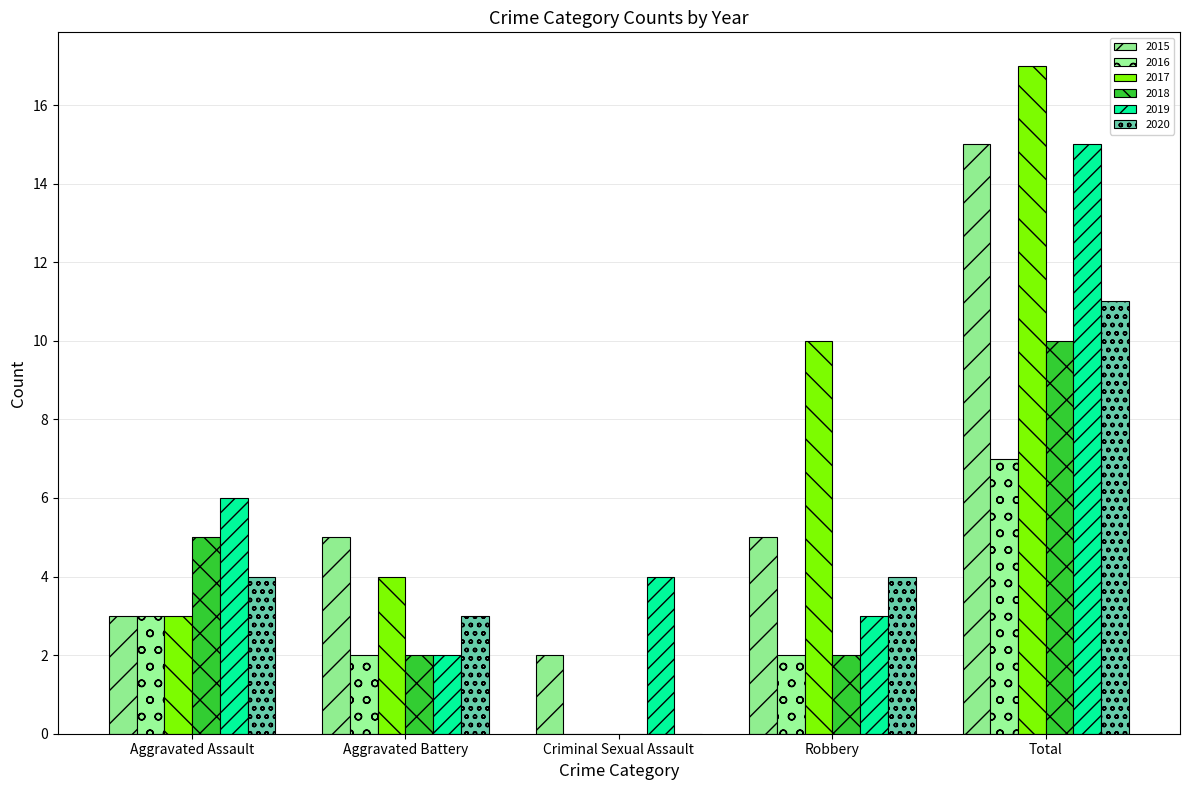

What is the average value of the 2018 series?

4